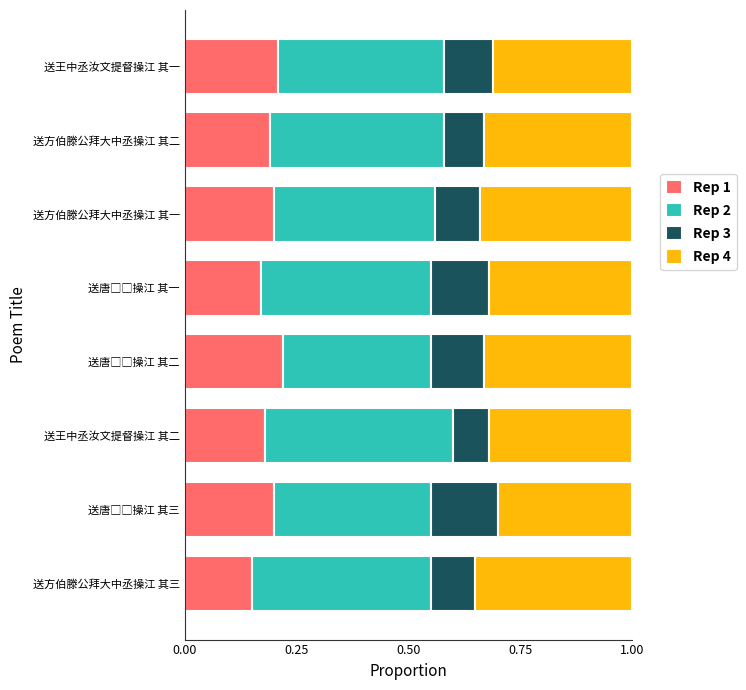

What is the total value across all series at 送王中丞汝文提督操江 其二?

1.0